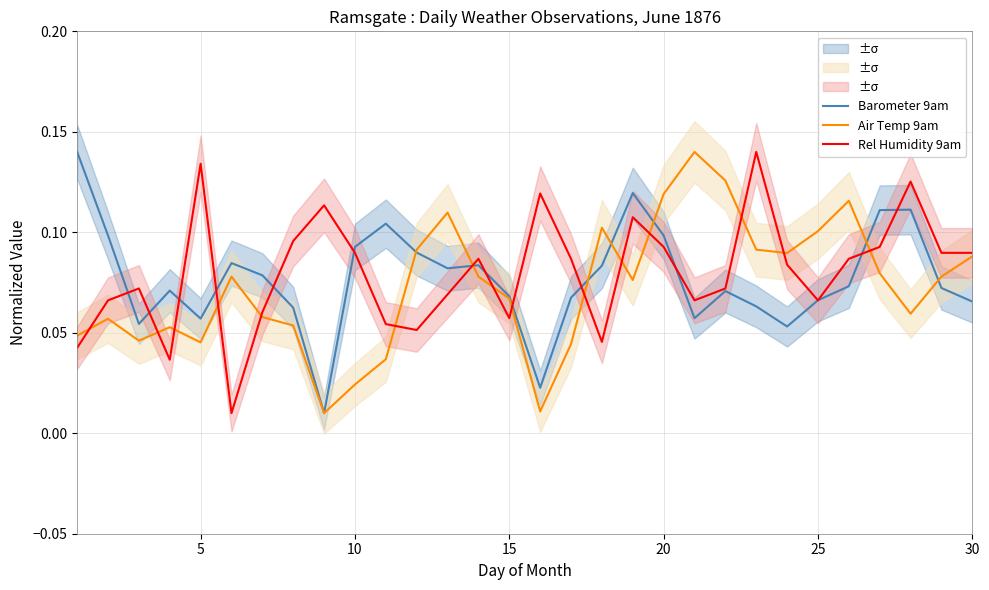

What is the greatest value displayed?

0.1